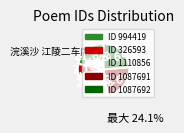

Is there any slice that represents more than half of the pie?

No